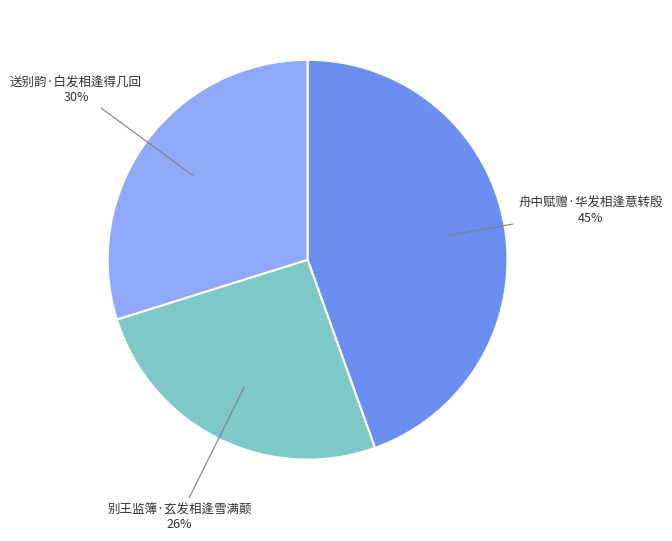

Rank the categories by value from highest to lowest.

舟中赋赠·华发相逢意转殷, 送别韵·白发相逢得几回, 别王监簿·玄发相逢雪满颠